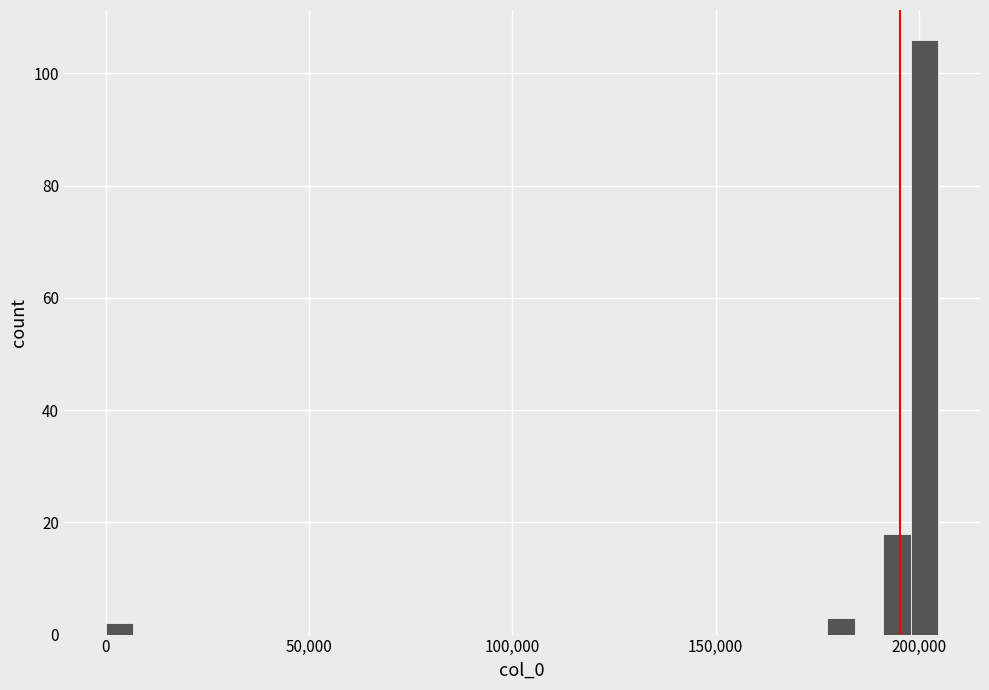

Read against the x-axis, roughly where is the centre of the tallest bar?

200000